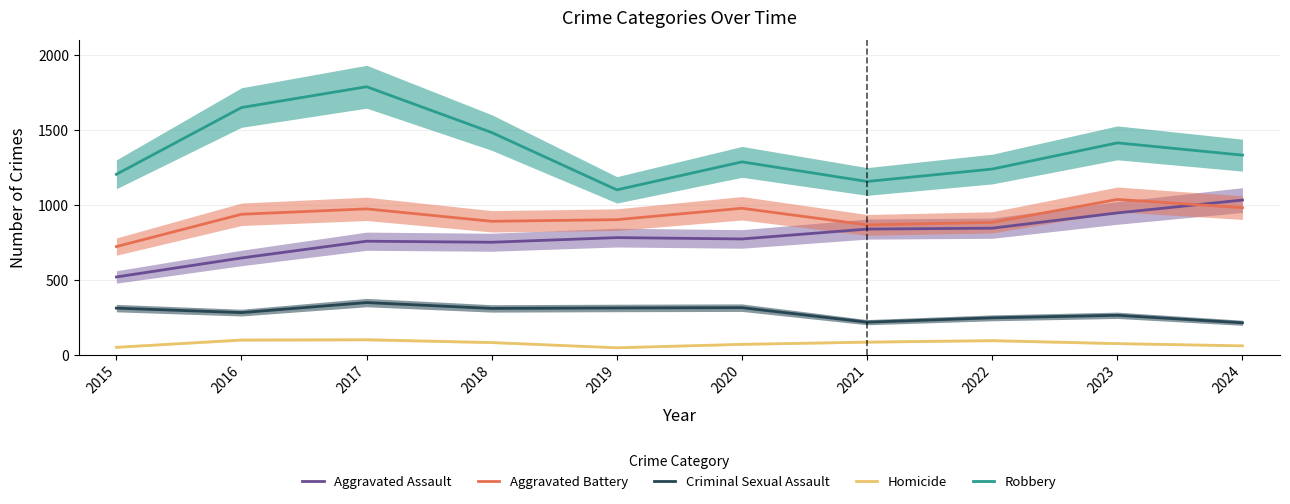

The Homicide series shows 48 at 2018. True or false?

False